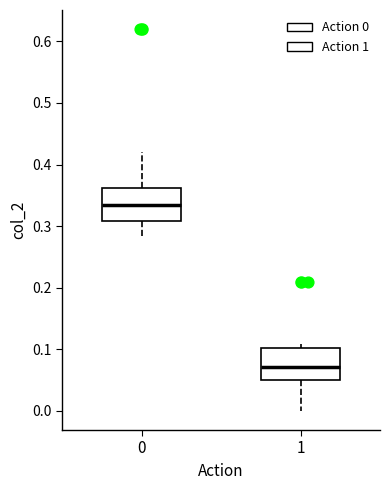

Which box's median line is the lowest?

1